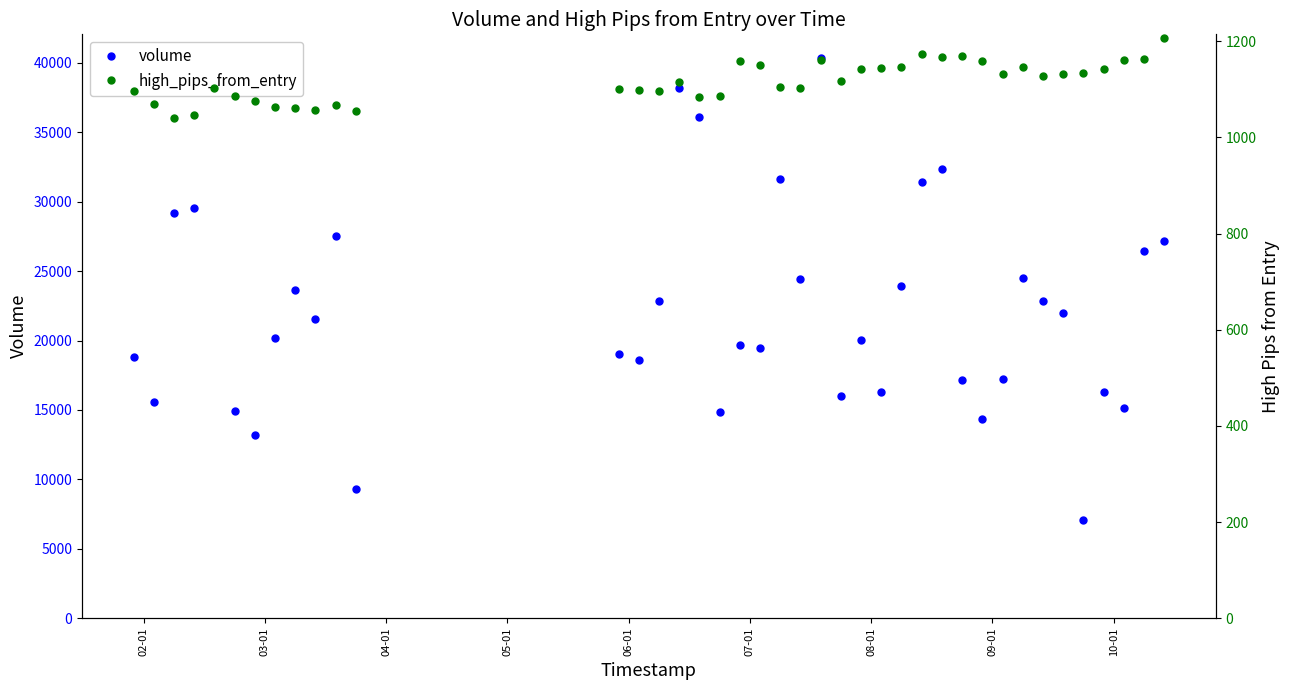

What are all the series names shown in the legend?

volume, high_pips_from_entry